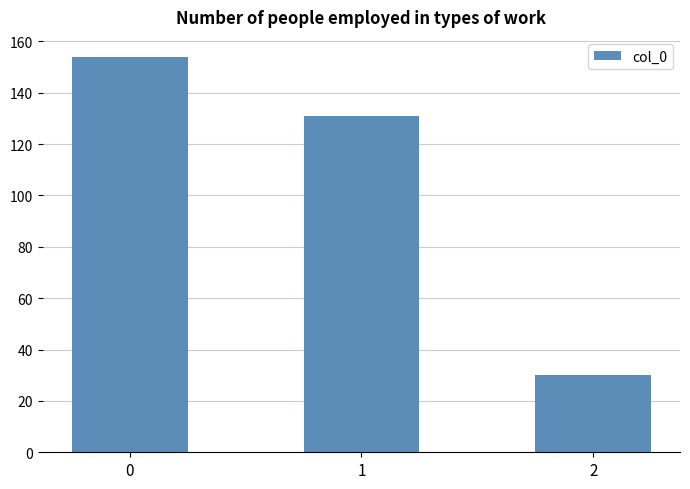

What is the difference between the maximum and second lowest values?

23